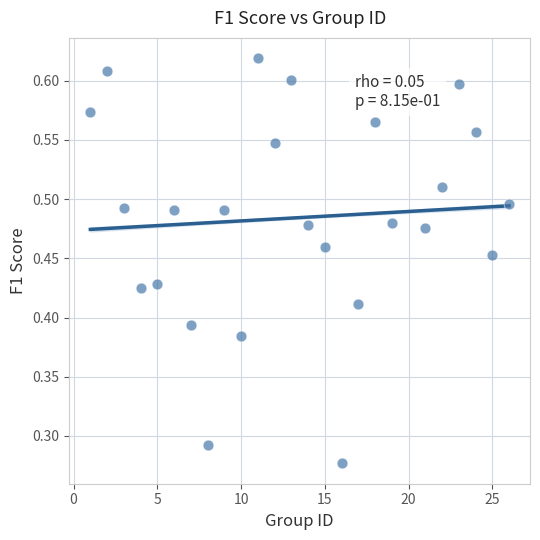

What is the range of X values (max minus min)?

25.0